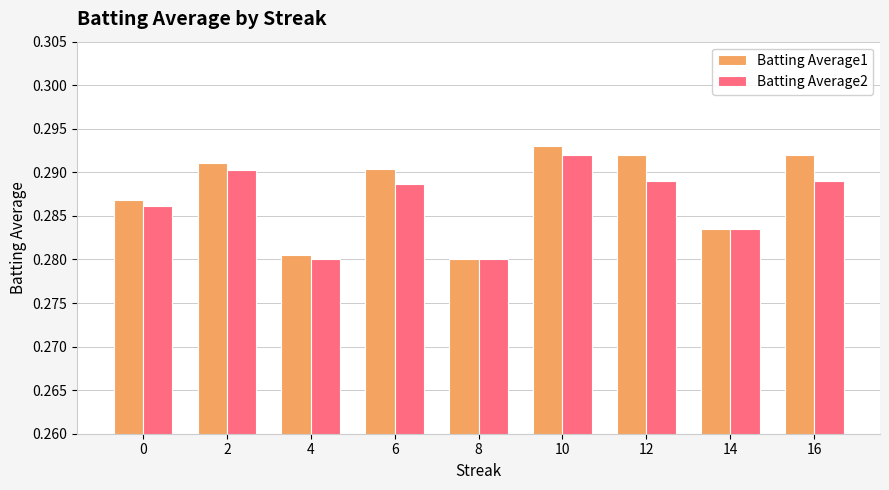

Count the Batting Average1 values in the range 0 to 1.

9